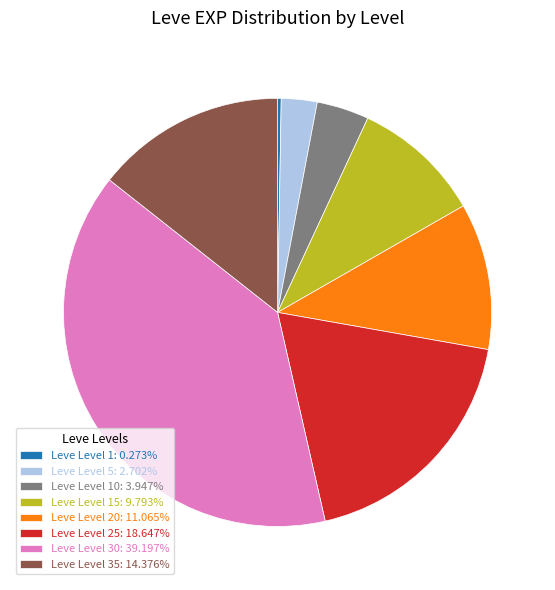

Is the sum of Leve Level 35: 14.376% and Leve Level 25: 18.647% greater than half?

No